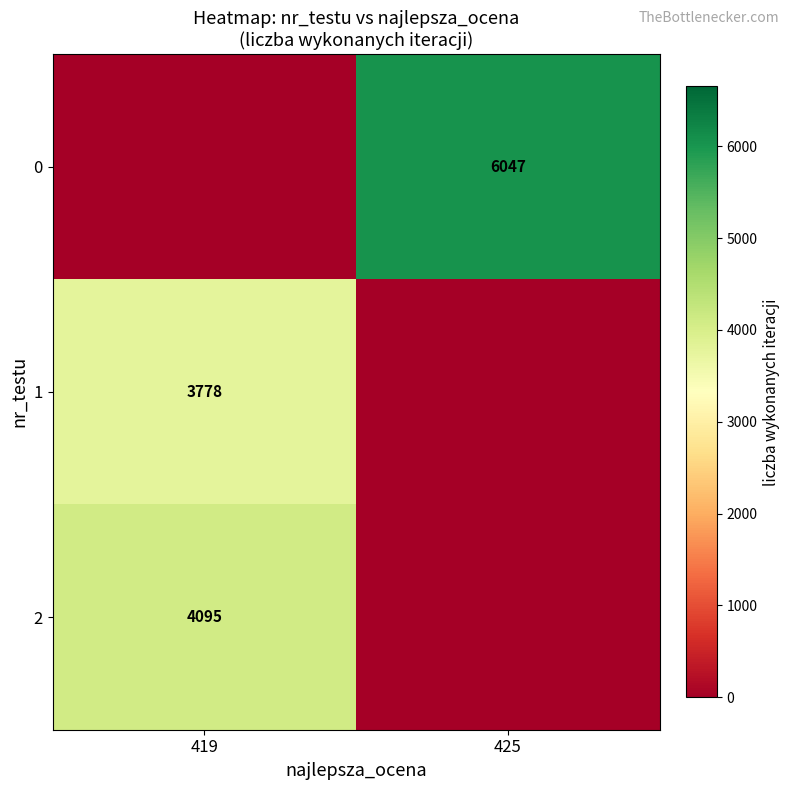

Is it true that 0 equals 6047 at 425?

True